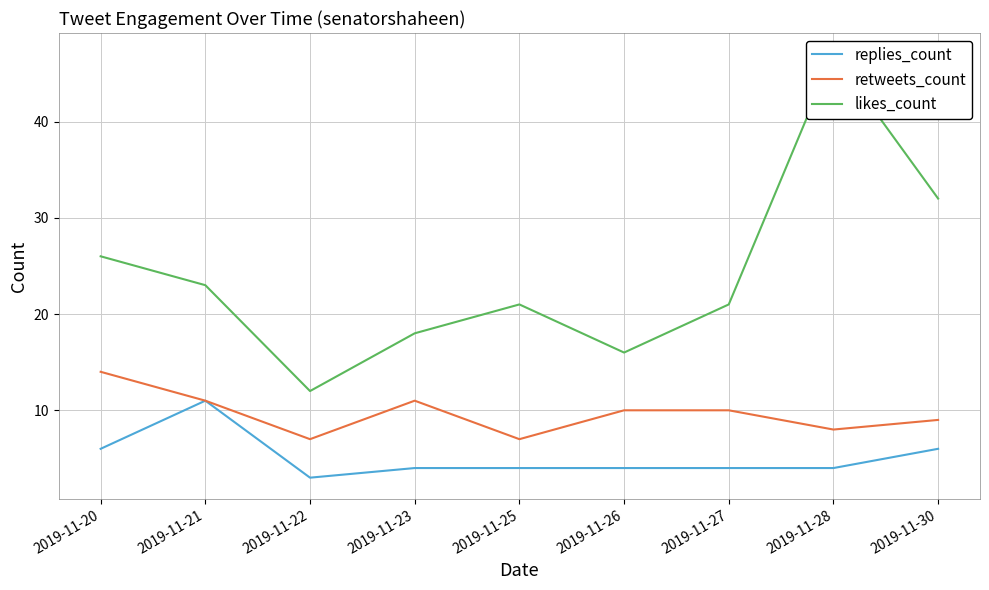

At which label does retweets_count first exceed 10?

2019-11-20